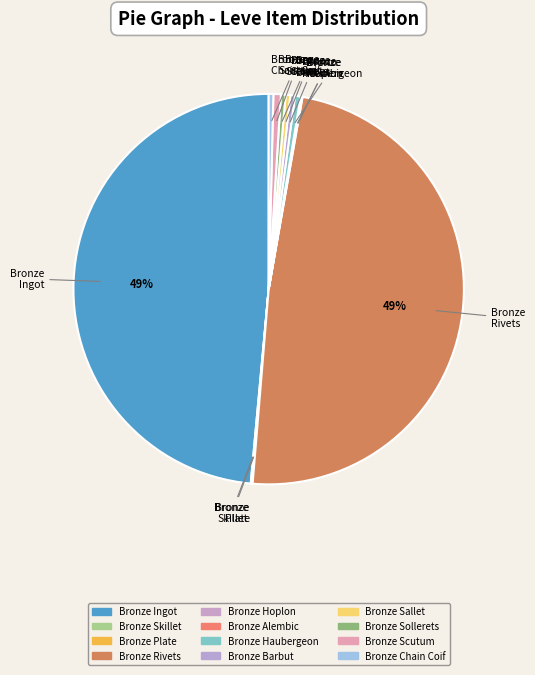

Which slice is the smallest?

Bronze Skillet